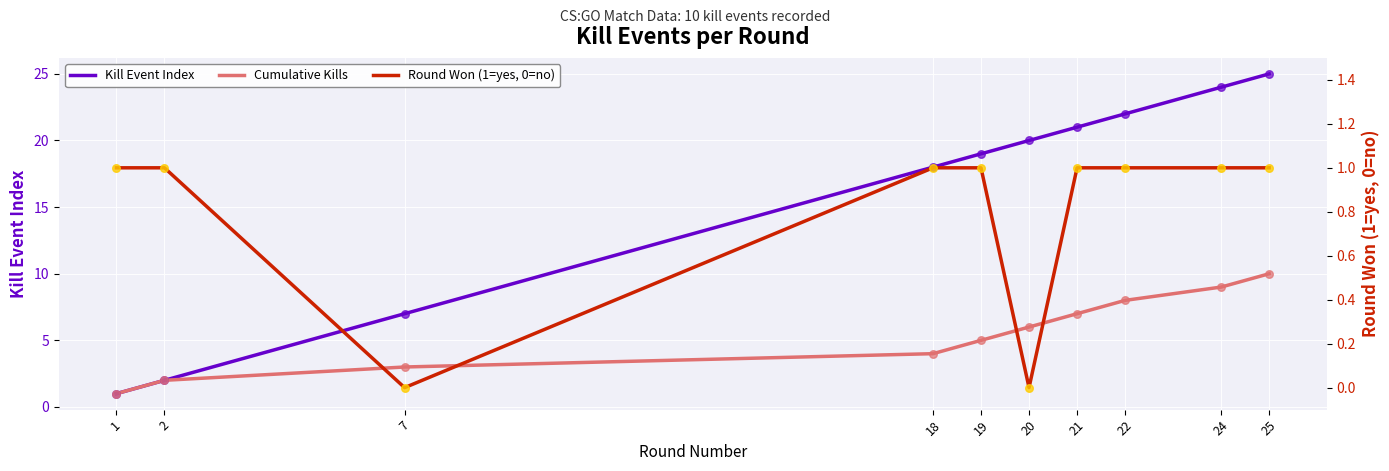

Which series has the largest total across all categories?

Kill Event Index